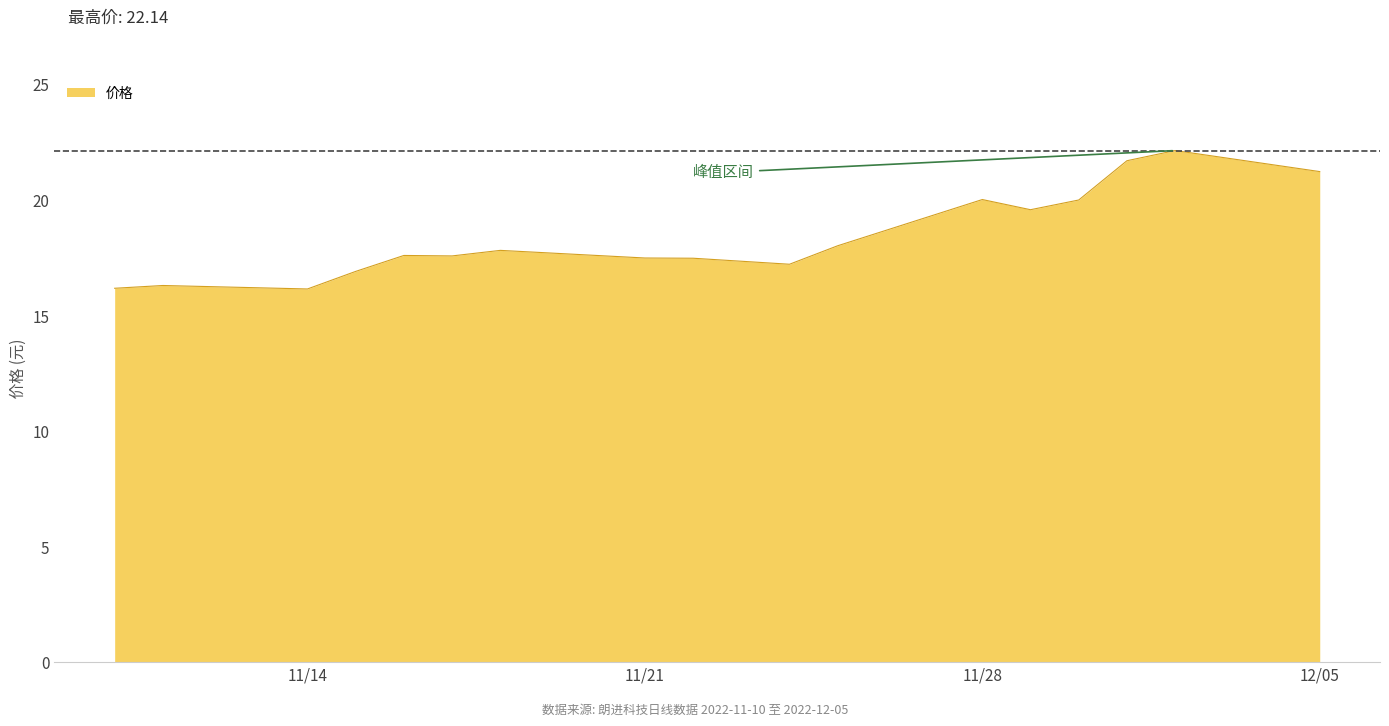

What is the difference between the maximum and minimum values?

6.0